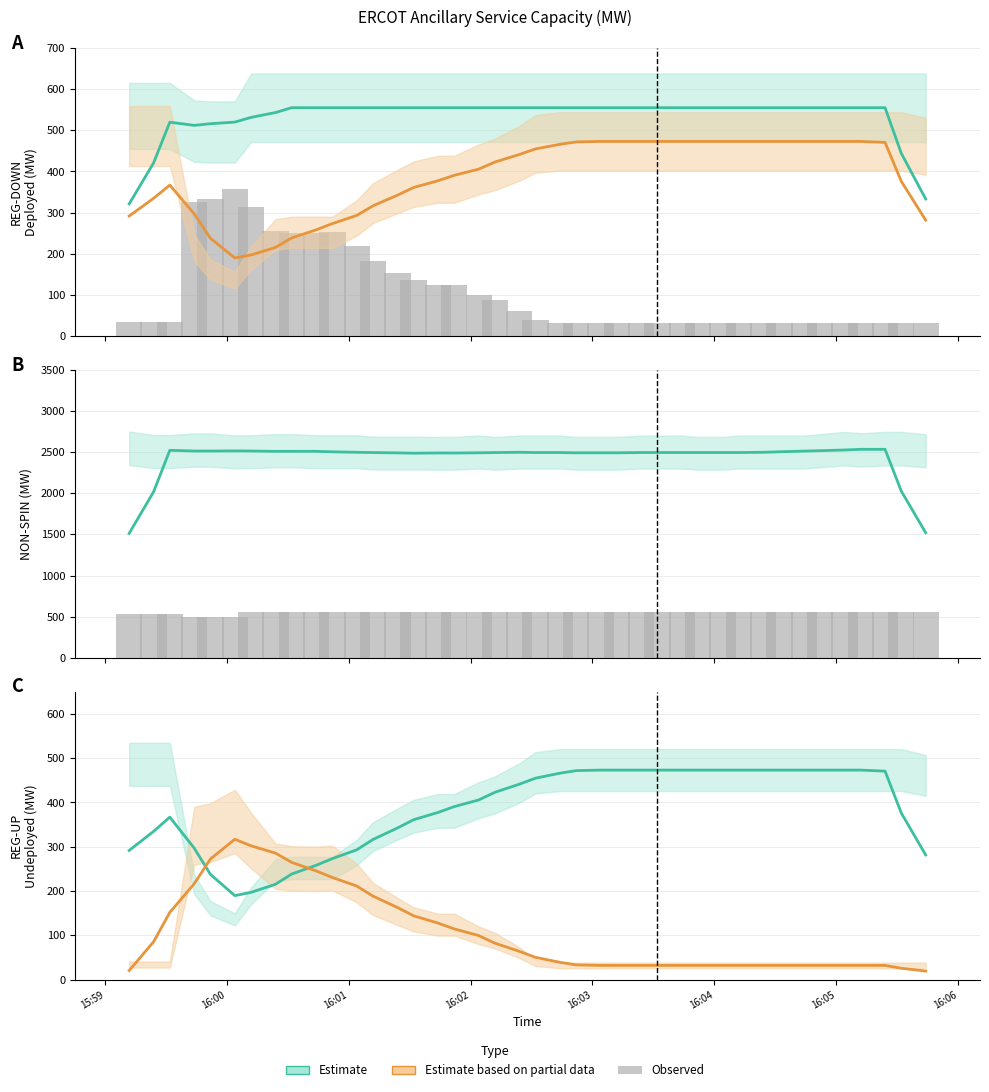

True or false: Estimate has a value of 509.0 at 16.

False